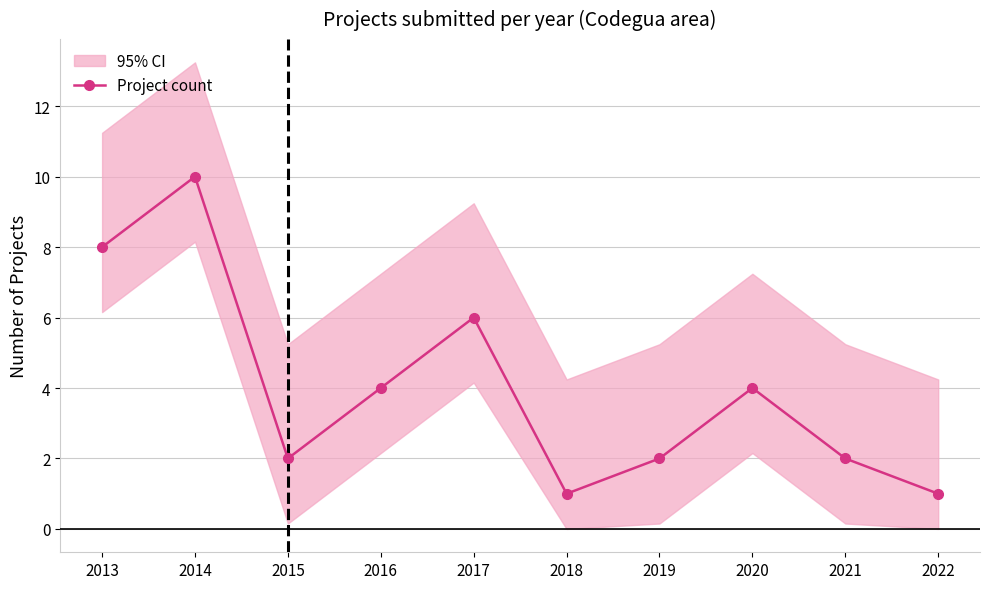

List the labels in order of value, largest first.

2014, 2013, 2017, 2016, 2020, 2015, 2019, 2021, 2018, 2022